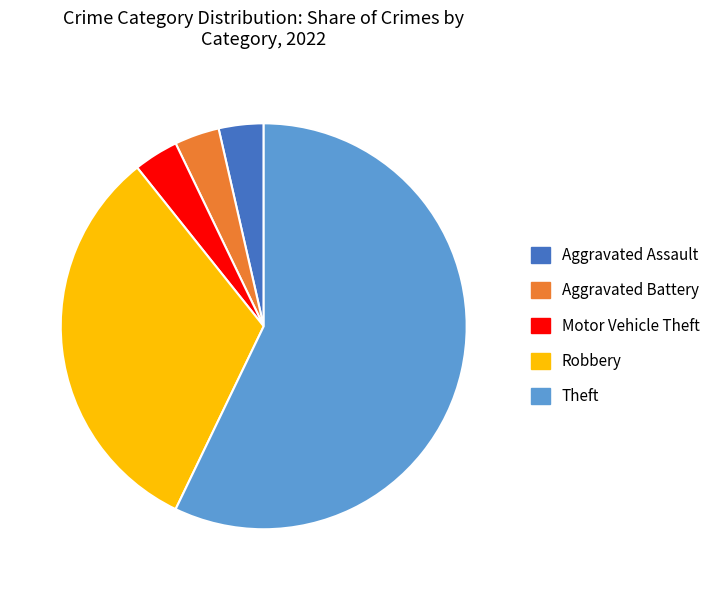

Is it true that Theft is 45% of the pie?

False